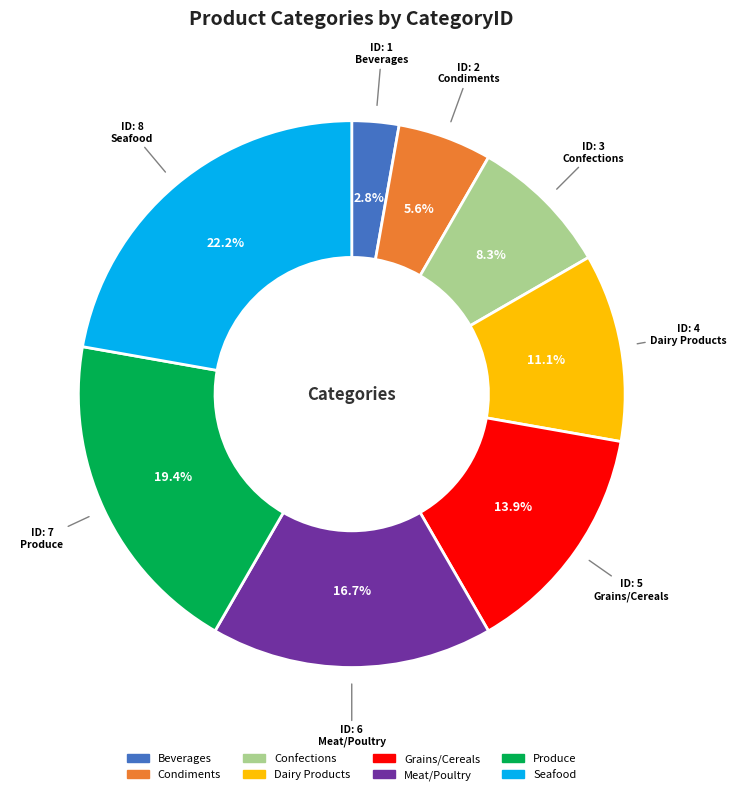

Which has a higher value, Confections or Meat/Poultry?

Meat/Poultry